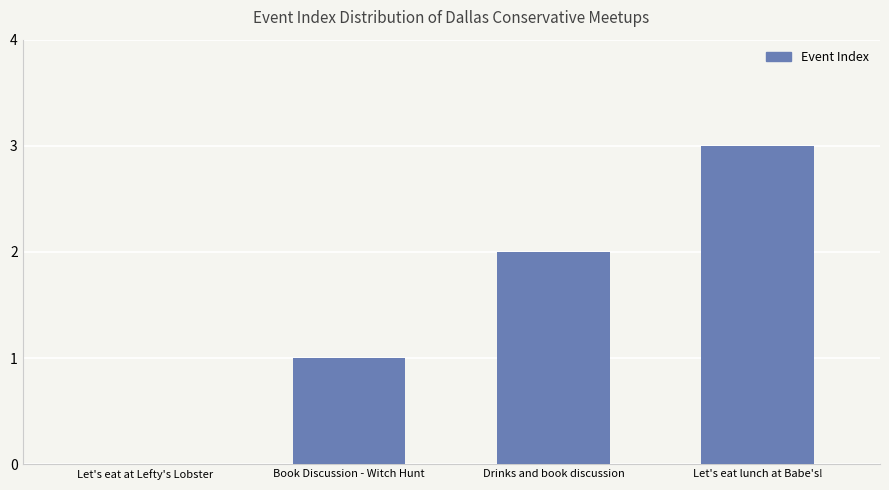

What is the ratio of the value at Let's eat lunch at Babe's! to the value at Book Discussion - Witch Hunt?

3.0